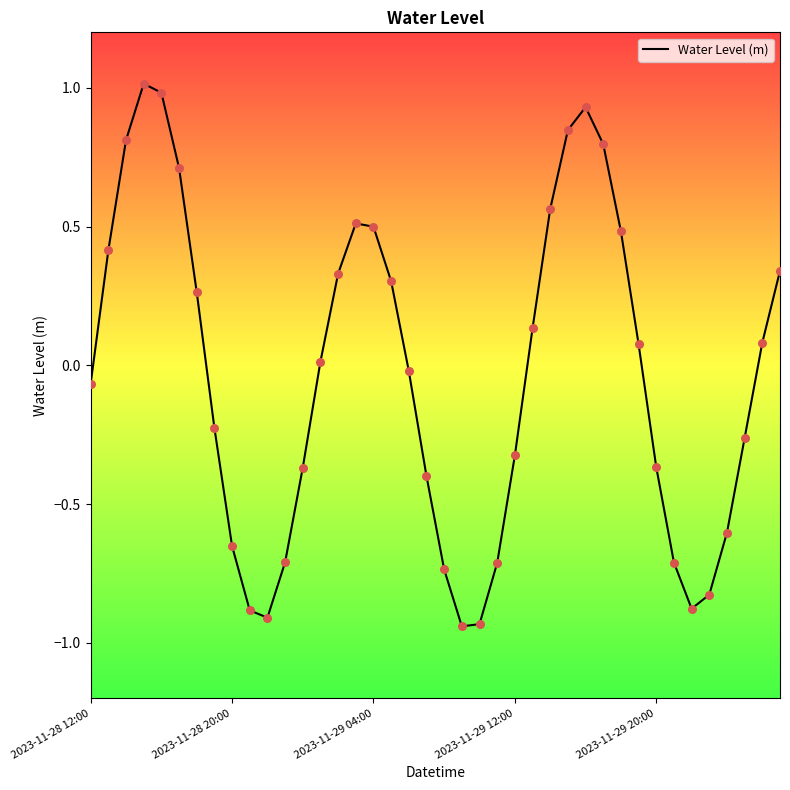

What is the maximum value shown in the chart?

1.0